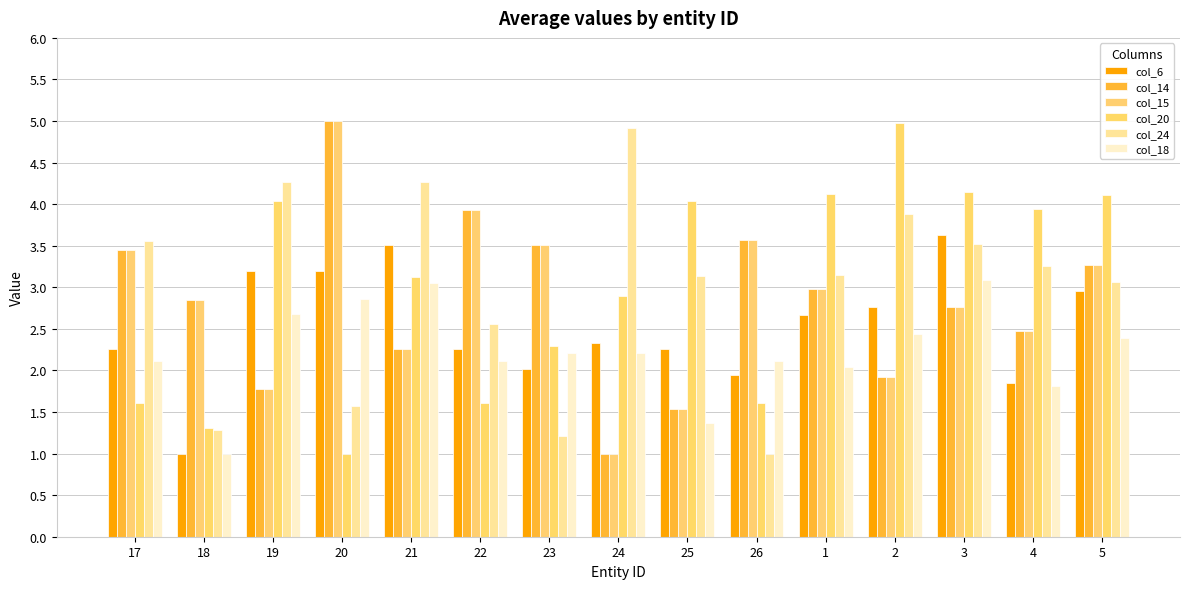

The value of col_24 at 4 is 3.3. True or false?

True